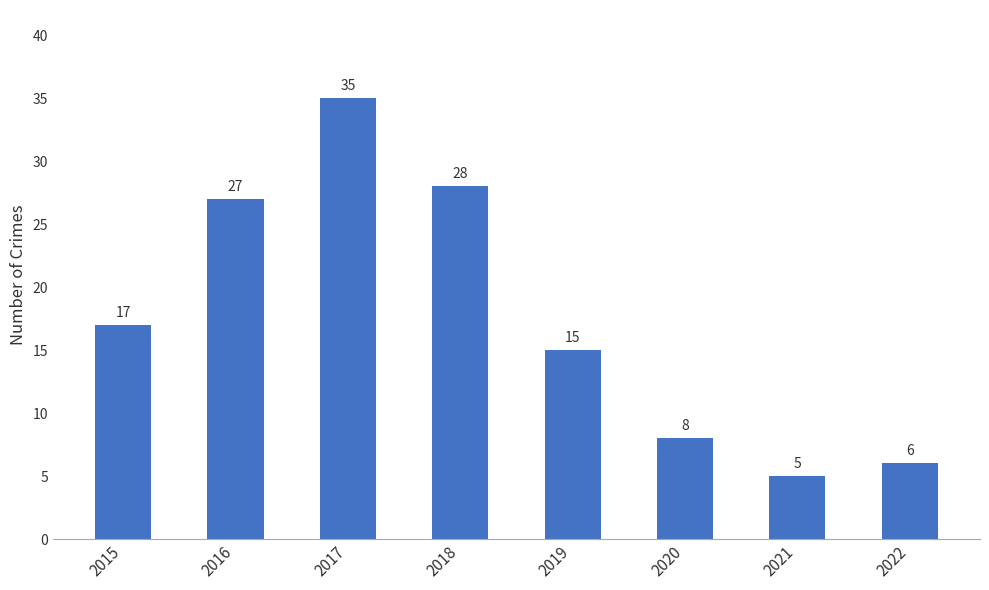

Where is the data nearest to the value 20?

2015